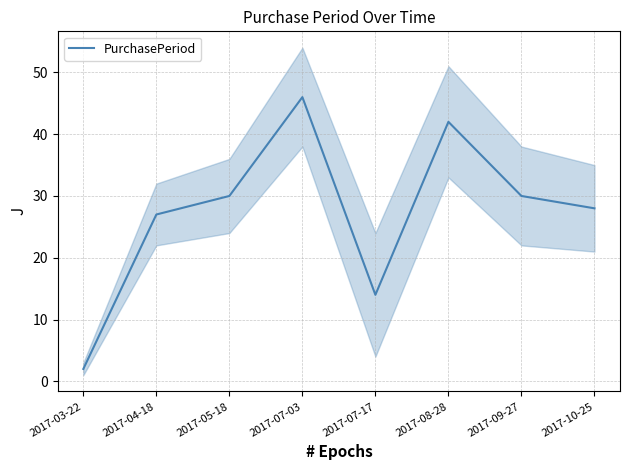

The value at 2017-04-18 is 27. True or false?

True